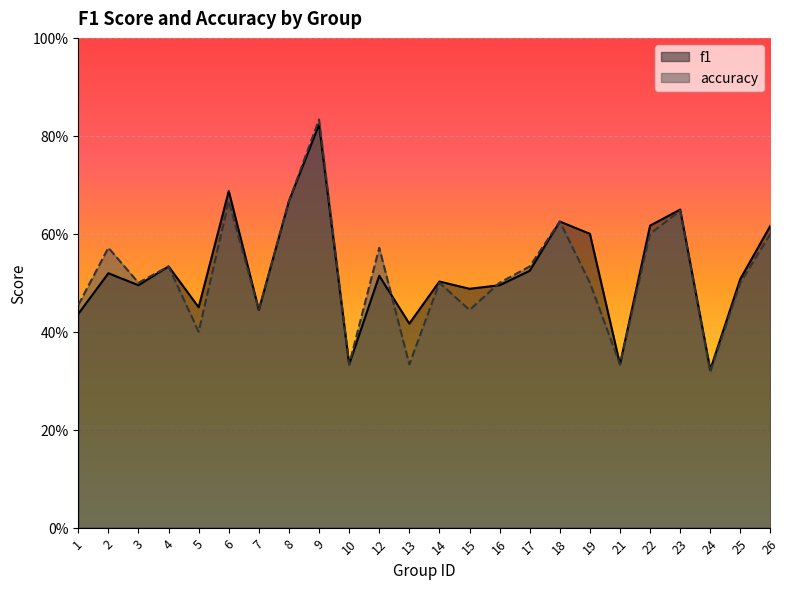

The accuracy series shows 0.4 at 7. True or false?

True